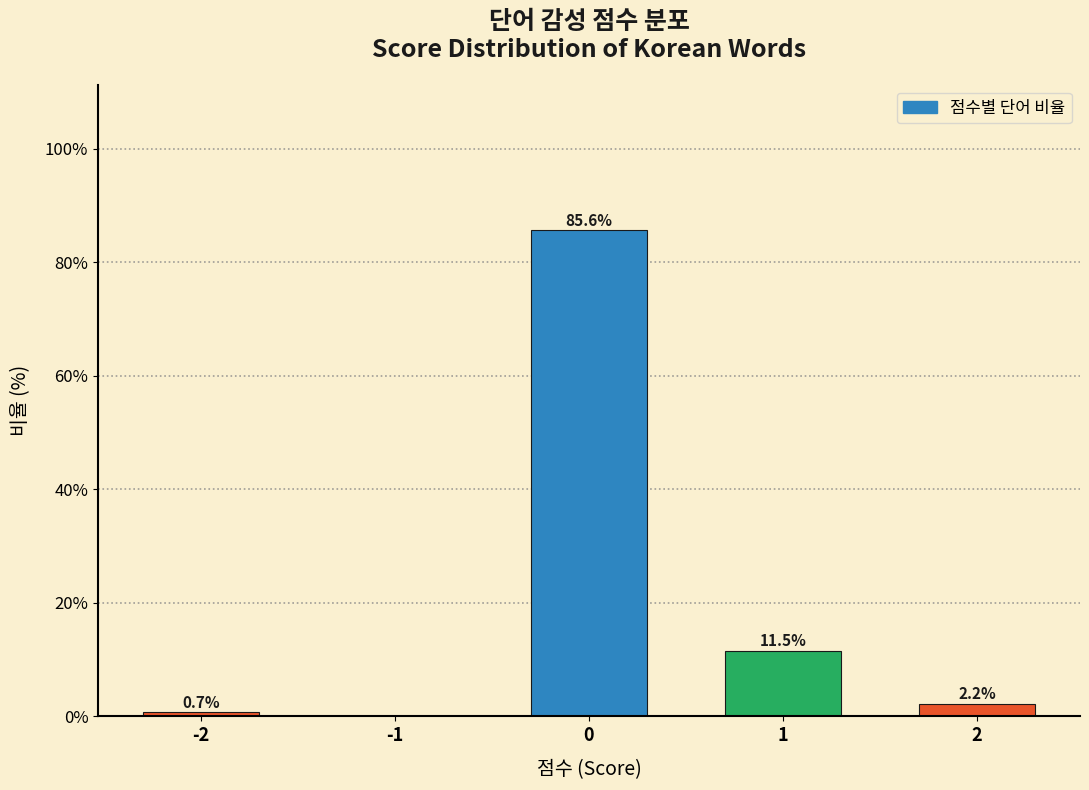

Reading left to right, transcribe all the data shown in this chart.

-2=0.7	-1=0.0	0=85.6	1=11.5	2=2.2